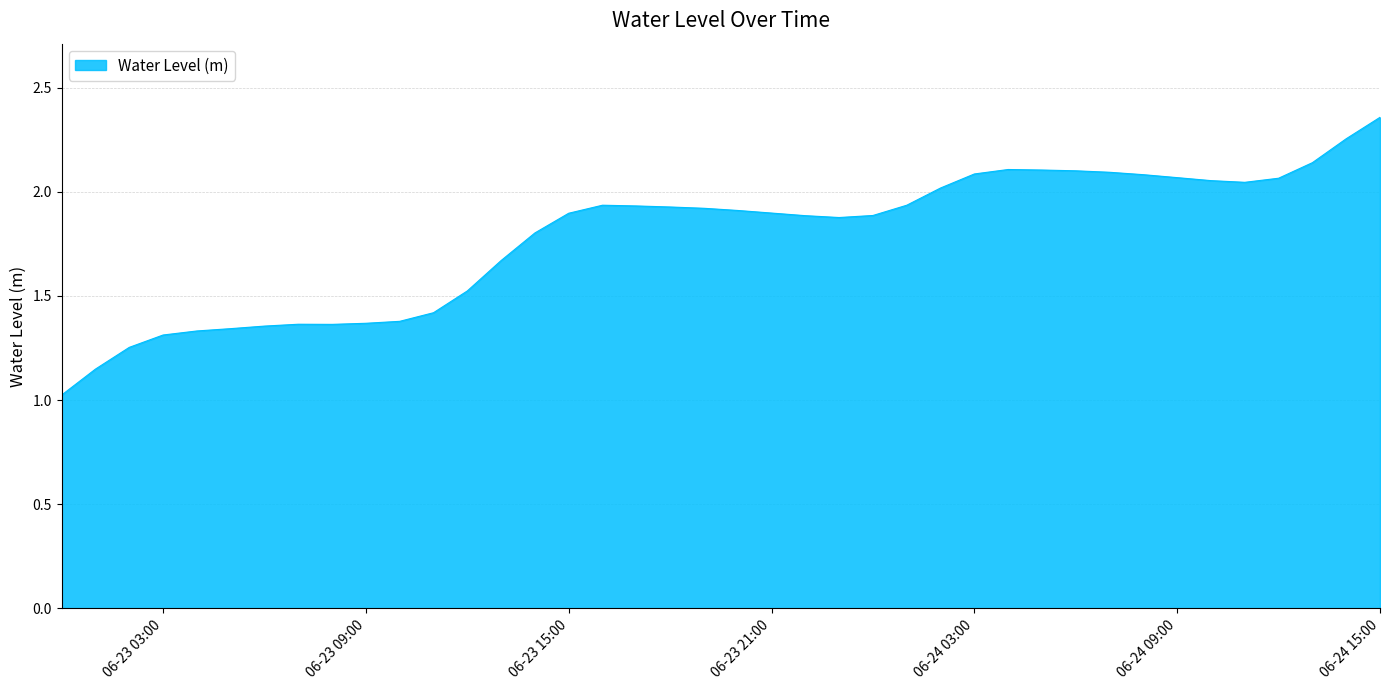

Does the chart display data point markers on the line(s)?

No